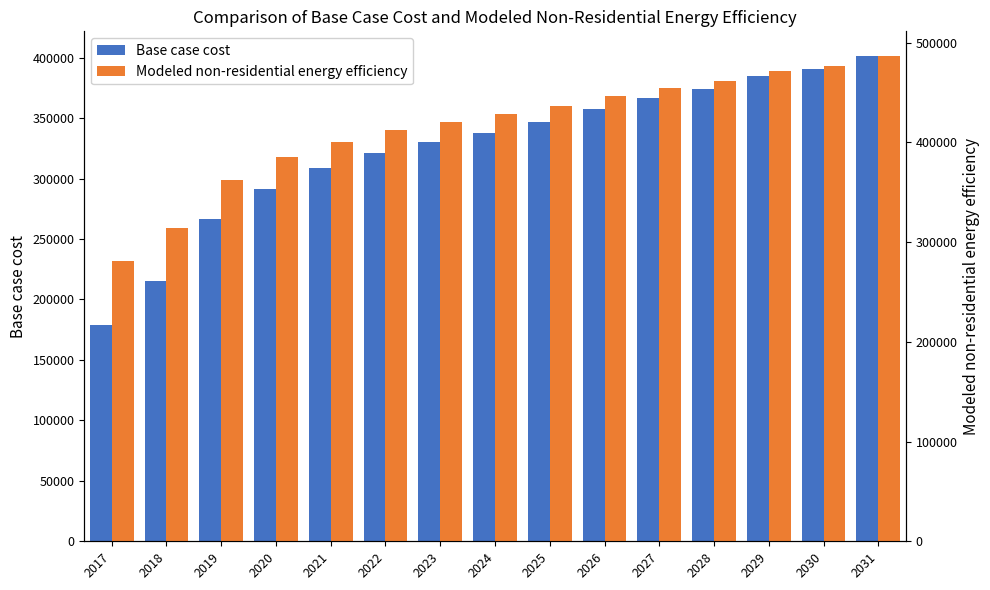

What is the average value of the Base case cost series?

324871.1